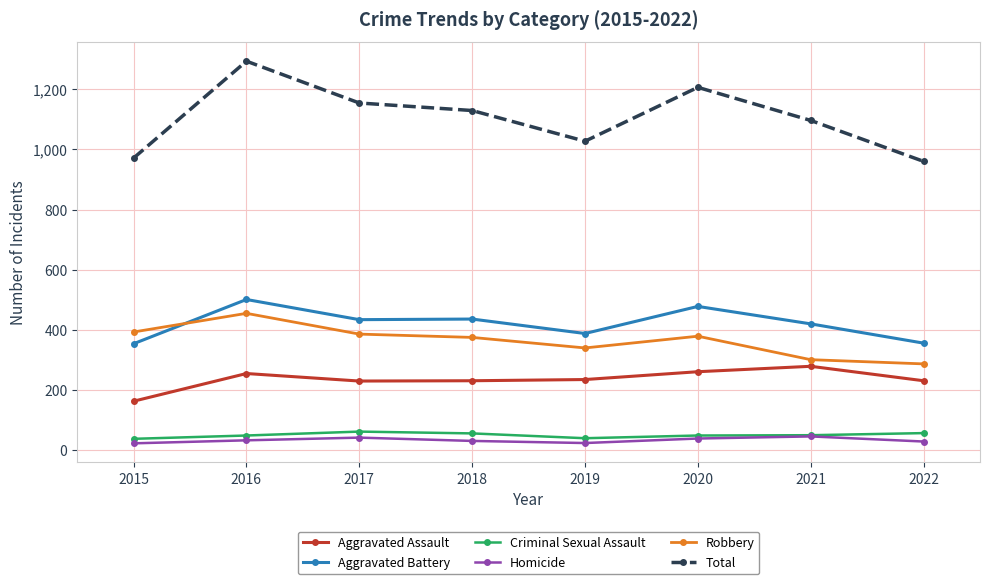

Read the Robbery value at 2021.

301